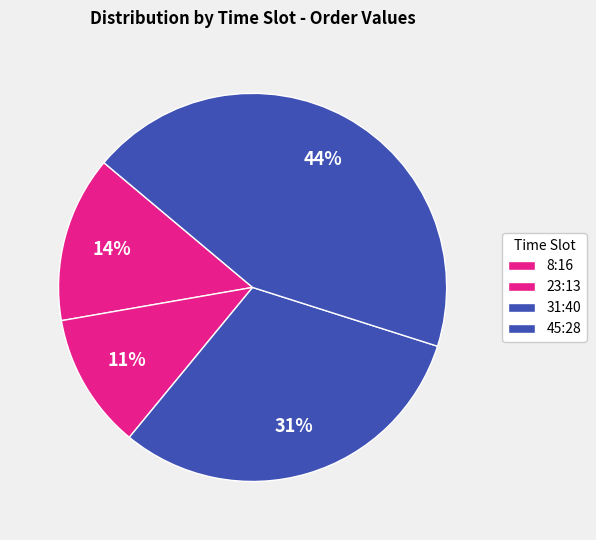

Count the number of slices in the pie.

4